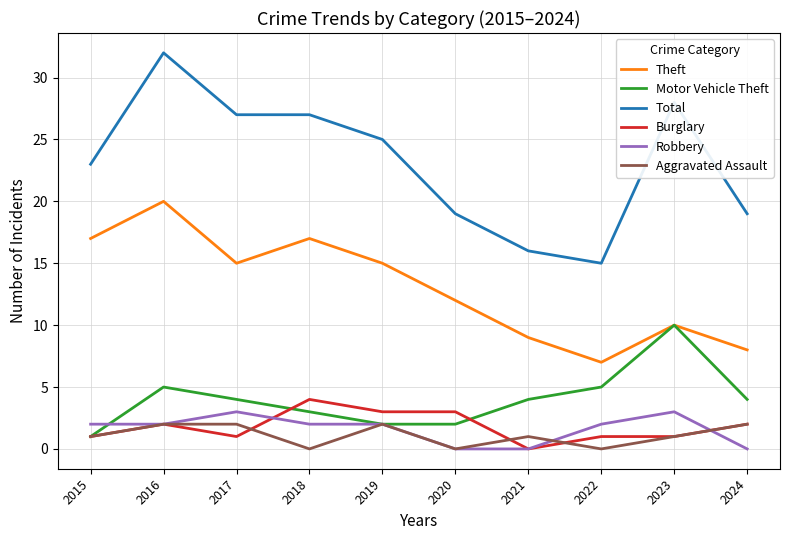

What is the difference between the Motor Vehicle Theft values at 2023 and 2021?

6